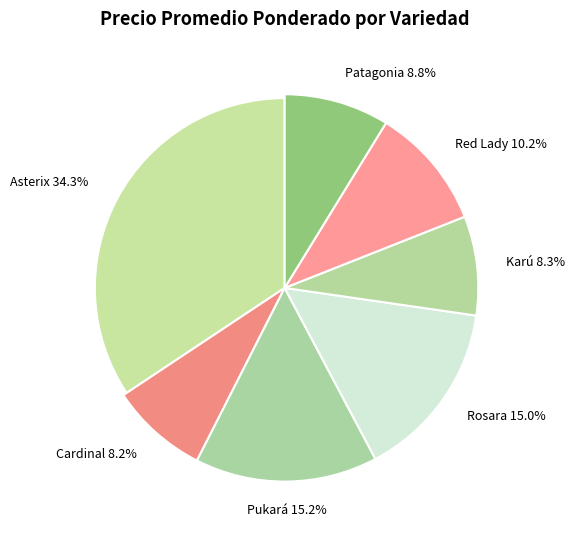

Which category has the biggest portion of the pie?

Asterix